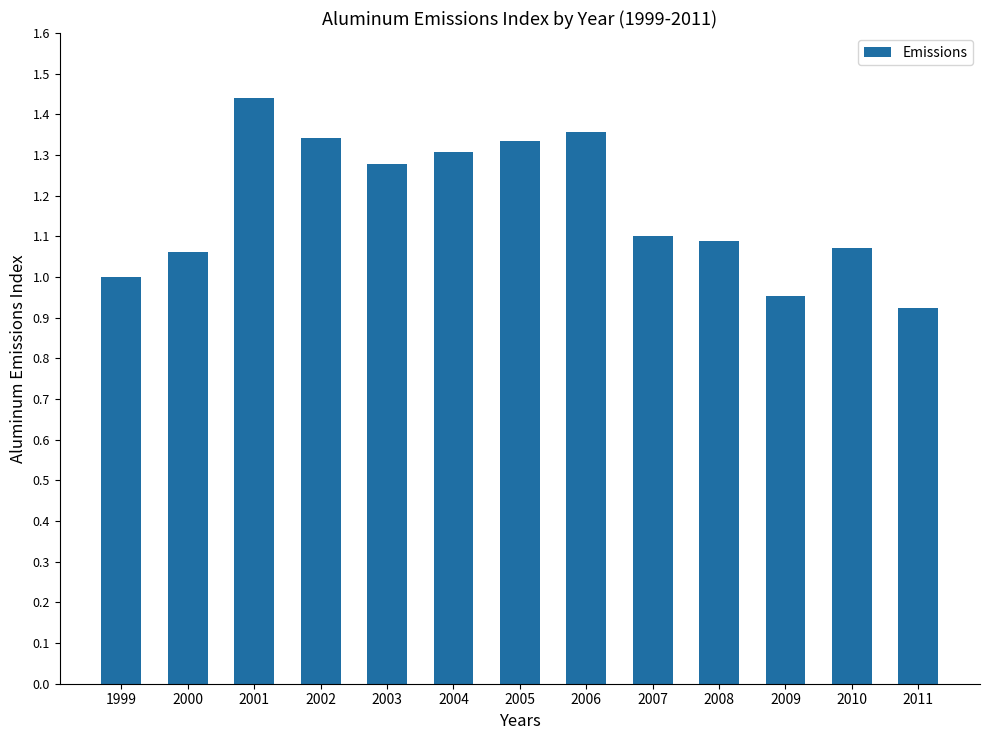

How many distinct data groups are displayed?

1